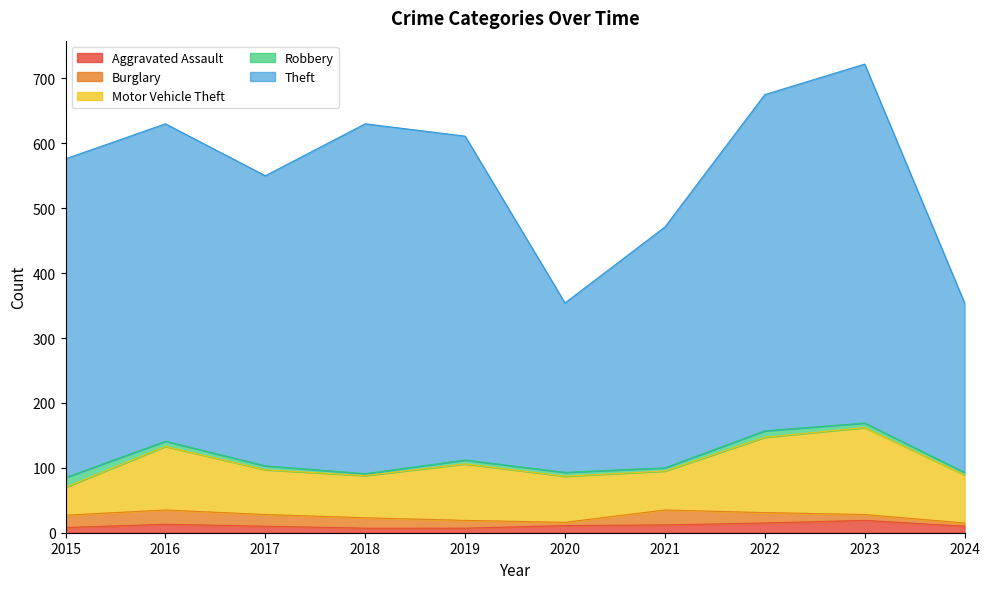

The Burglary series shows 34 at 2016. True or false?

False